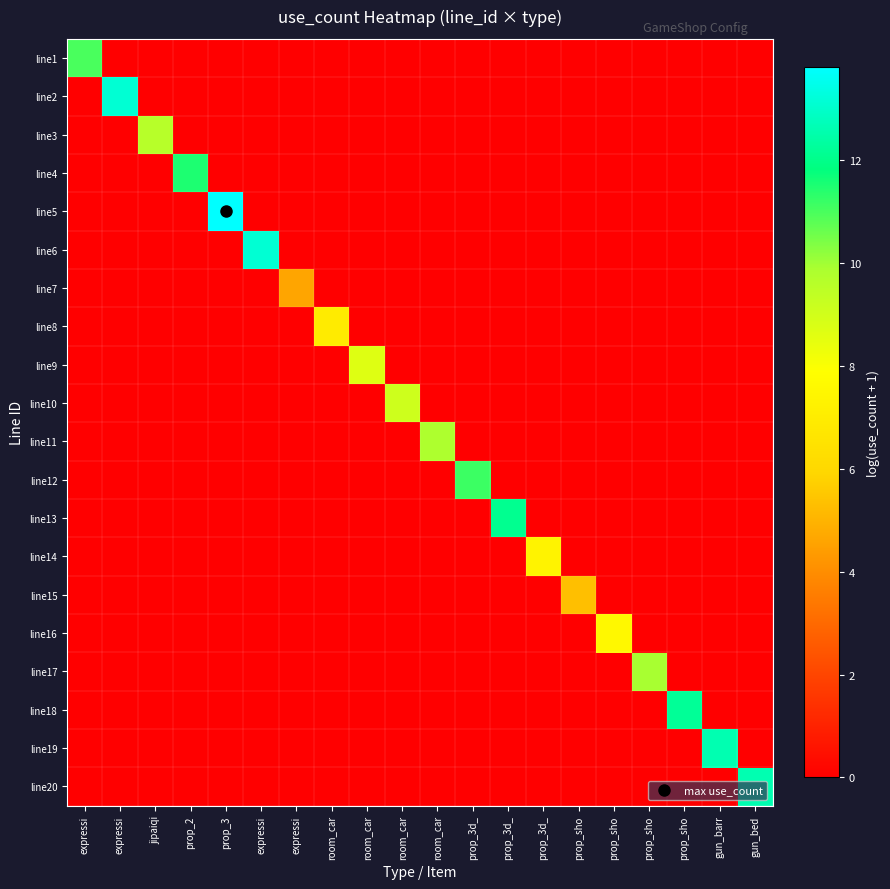

Which series has the widest spread of values?

line5